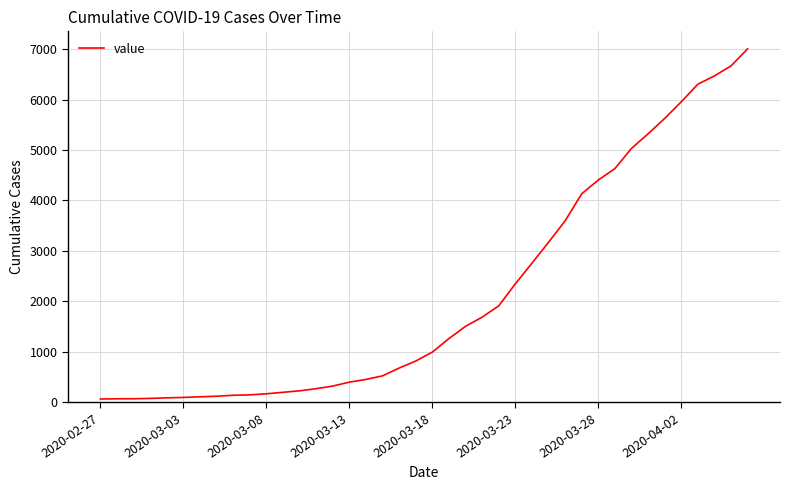

What is the greatest value displayed?

7004